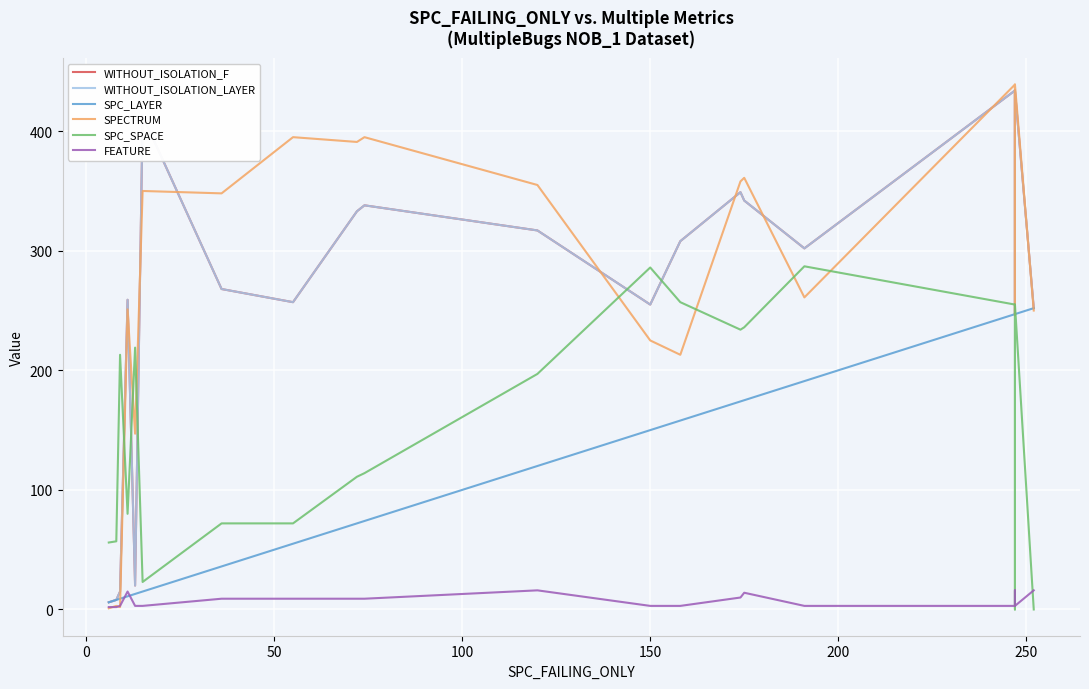

Rank the series by their maximum value, from highest to lowest.

SPECTRUM, WITHOUT_ISOLATION_F, WITHOUT_ISOLATION_LAYER, SPC_SPACE, SPC_LAYER, FEATURE